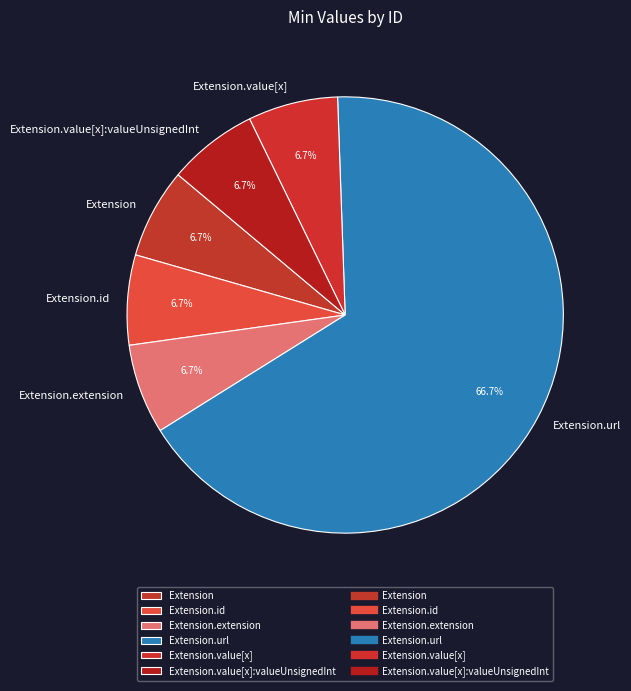

Which category has the biggest portion of the pie?

Extension.url